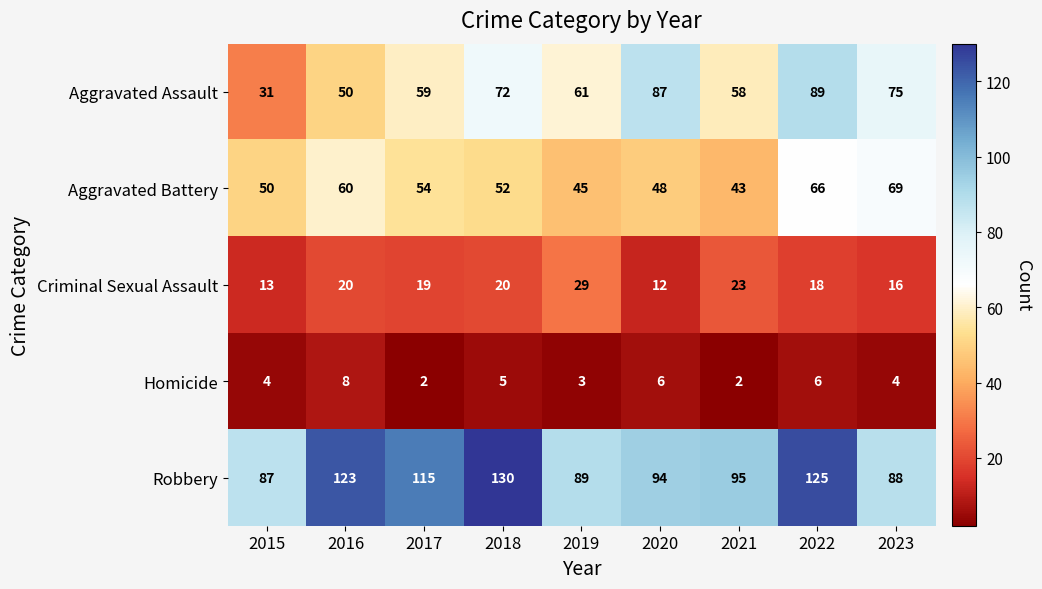

Which series has the largest total across all categories?

Robbery